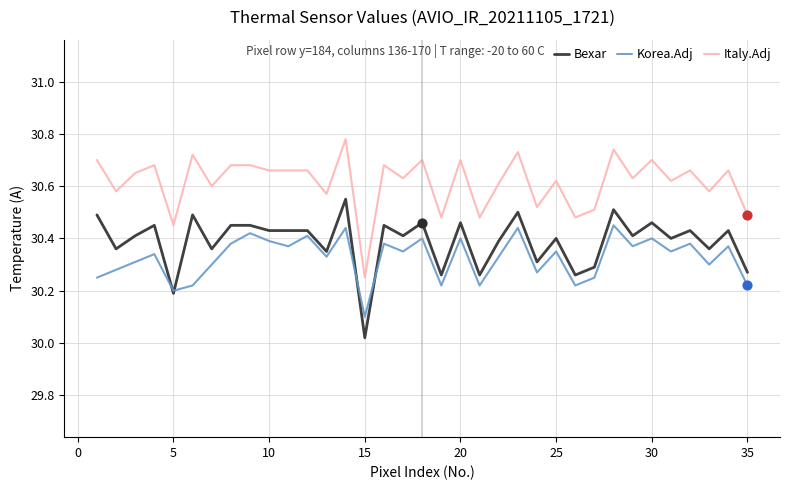

Which series has the largest total across all categories?

Italy.Adj